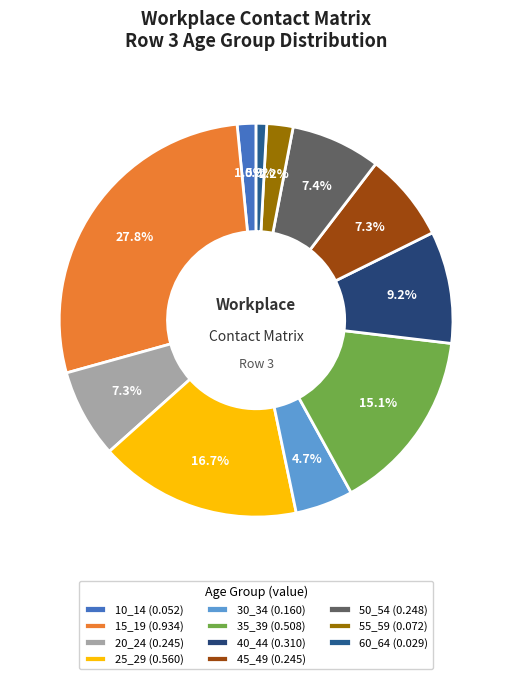

What is the smallest slice in the pie chart?

60_64